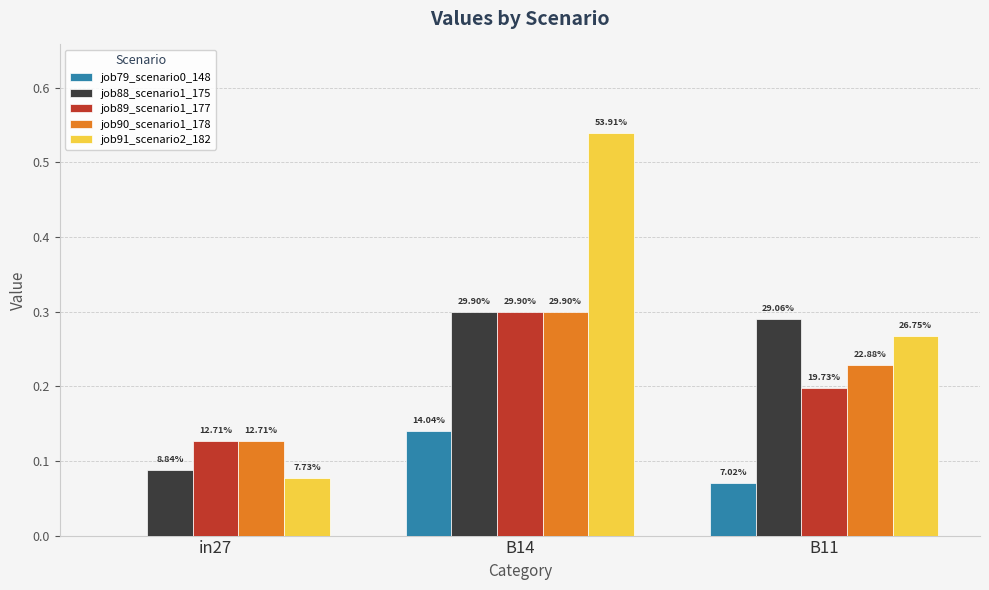

What are all the series names shown in the legend?

job79_scenario0_148, job88_scenario1_175, job89_scenario1_177, job90_scenario1_178, job91_scenario2_182